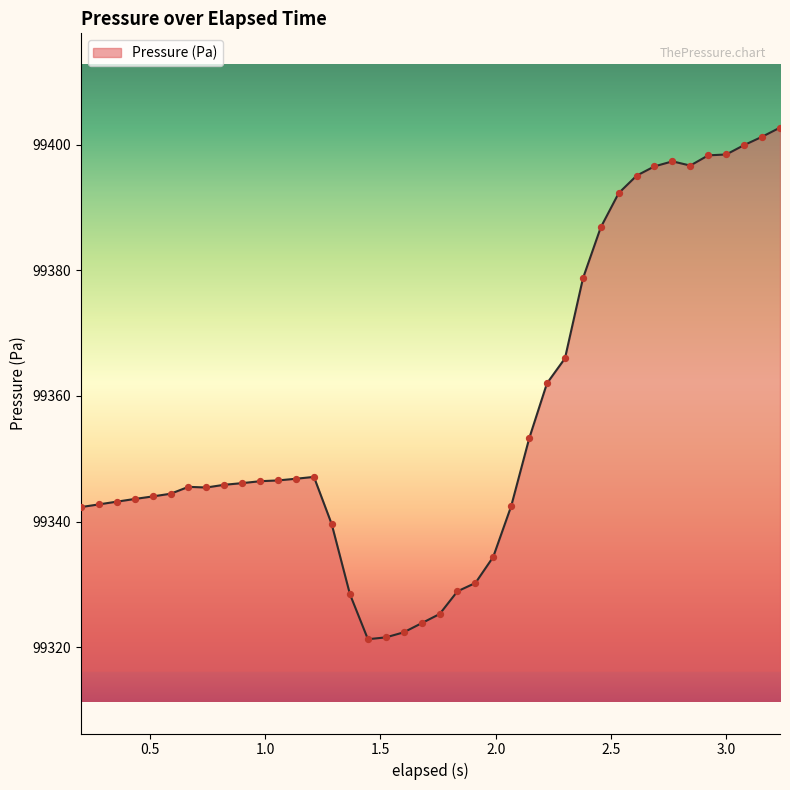

What is the smallest value displayed?

99321.3